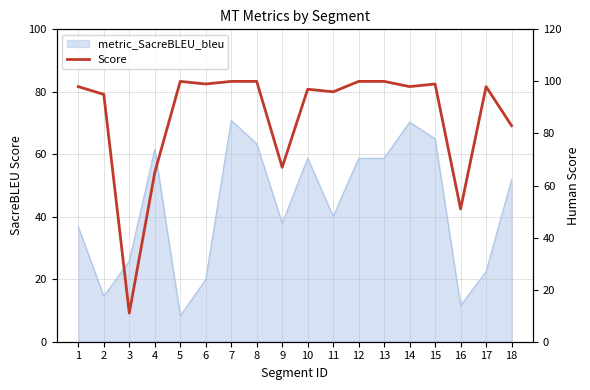

Where does the data first go above 98?

5